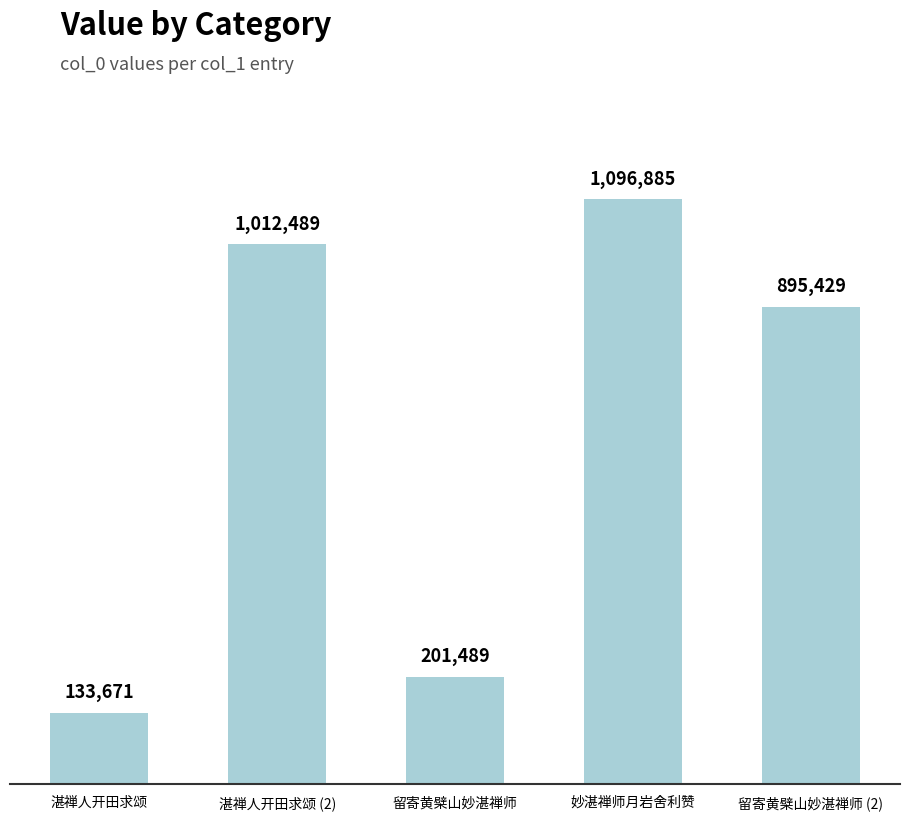

What is the sum of the values at 留寄黄檗山妙湛禅师 and 留寄黄檗山妙湛禅师 (2)?

1096918